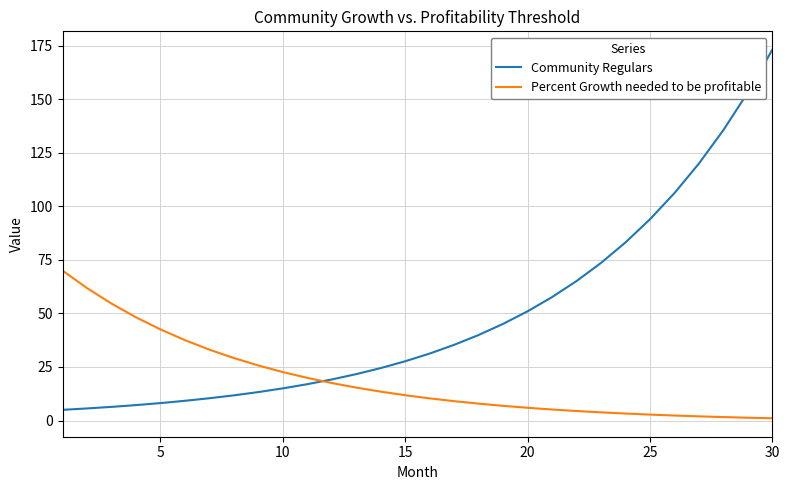

Which series has the widest spread of values?

Community Regulars